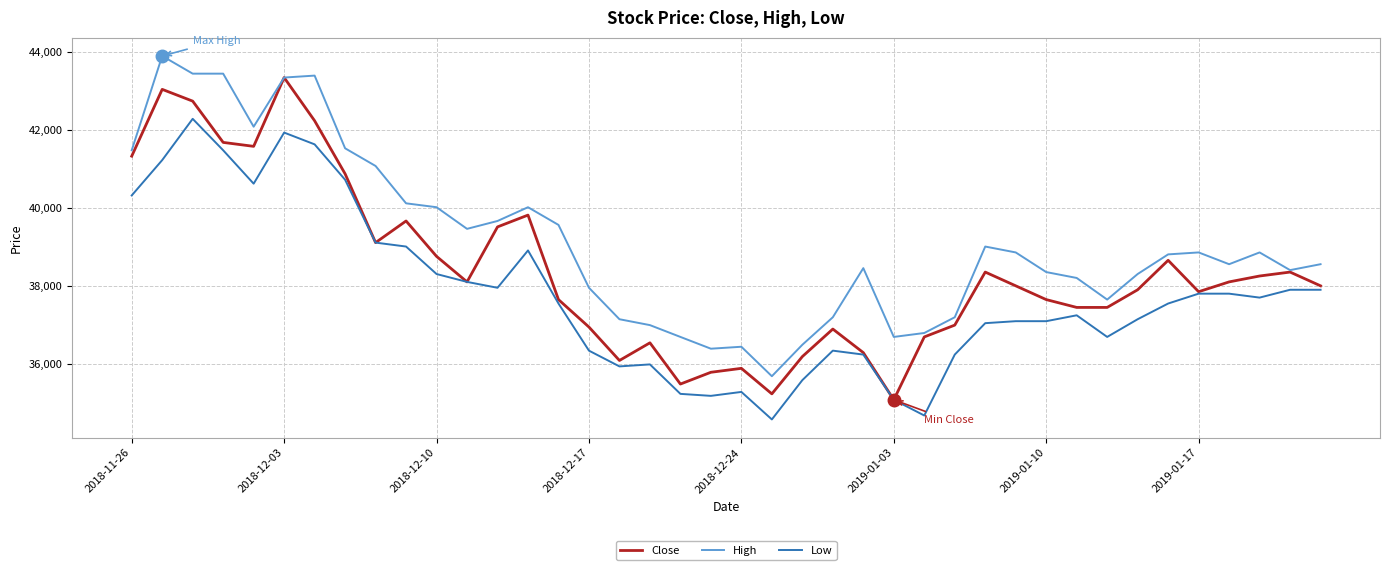

What is the minimum value for Close?

35085